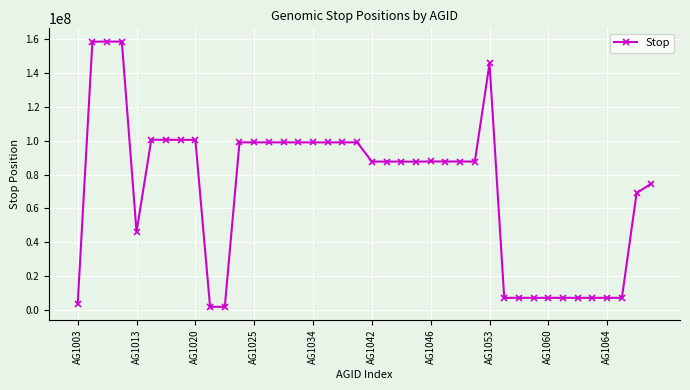

What is the average value?

71925088